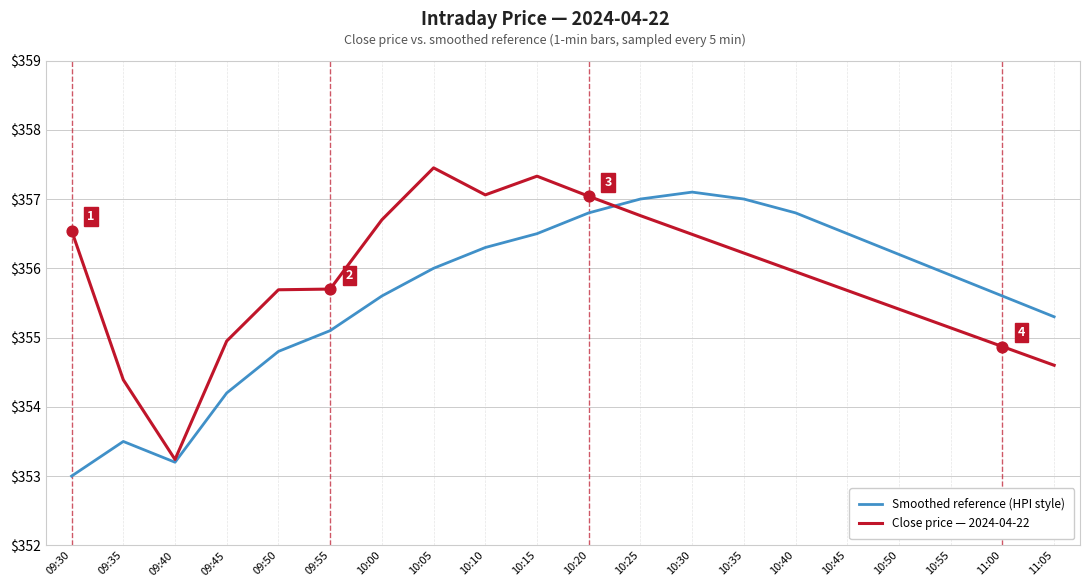

At how many categories does at least one series exceed 353?

20